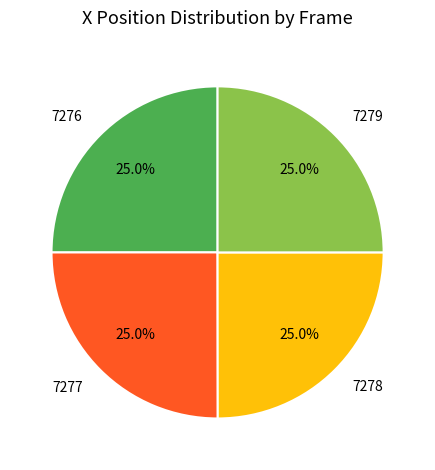

Approximately how many times larger is the value at 7277 compared to 7279?

1.0